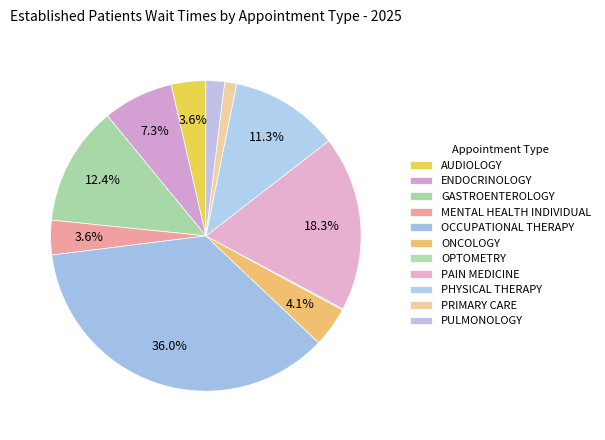

The PAIN MEDICINE slice represents 18% of the pie. True or false?

True